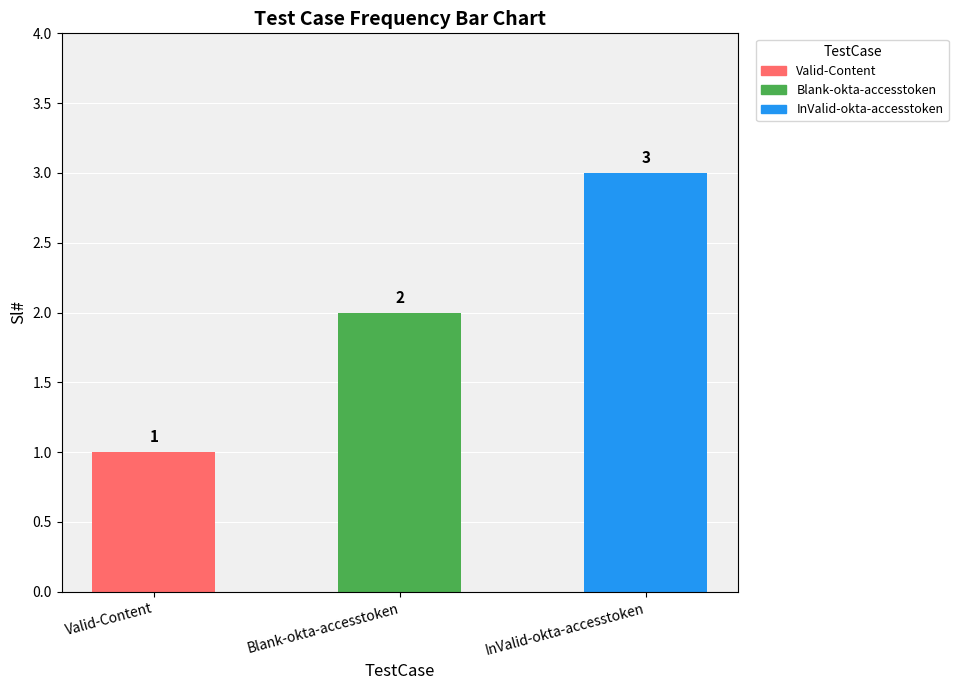

True or false: the data shows 3 at InValid-okta-accesstoken.

True